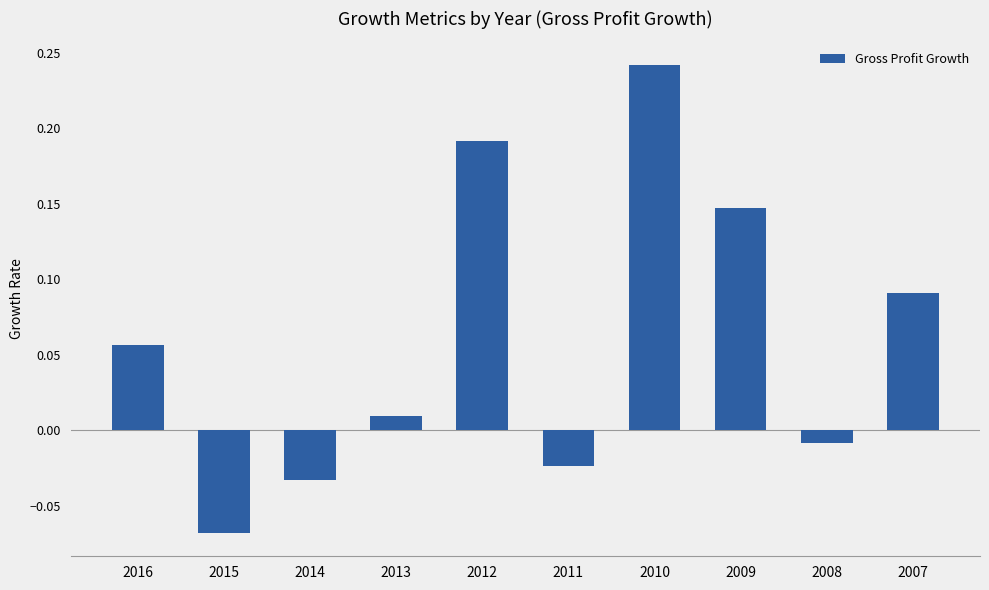

Where does the data first go above 0?

2016